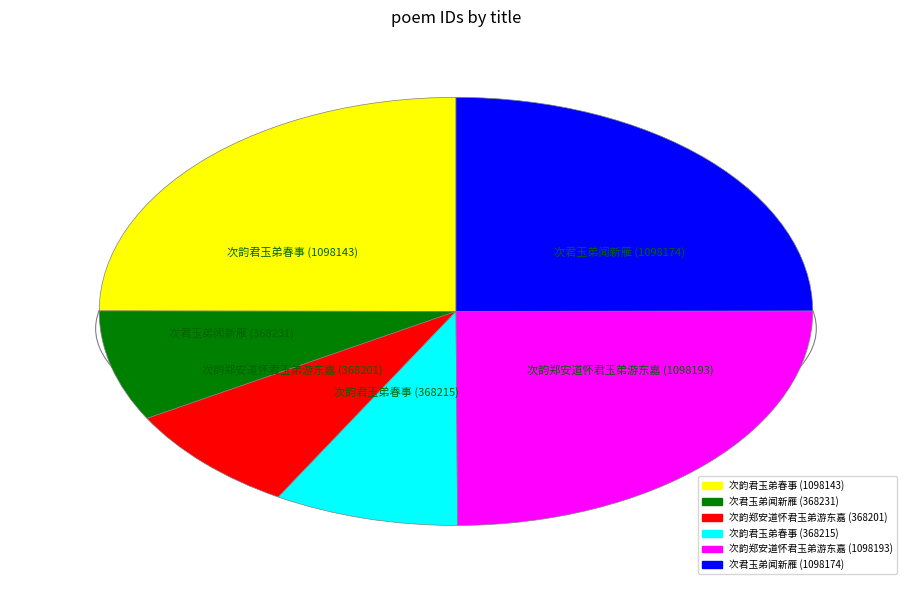

Does any single category account for the majority?

No